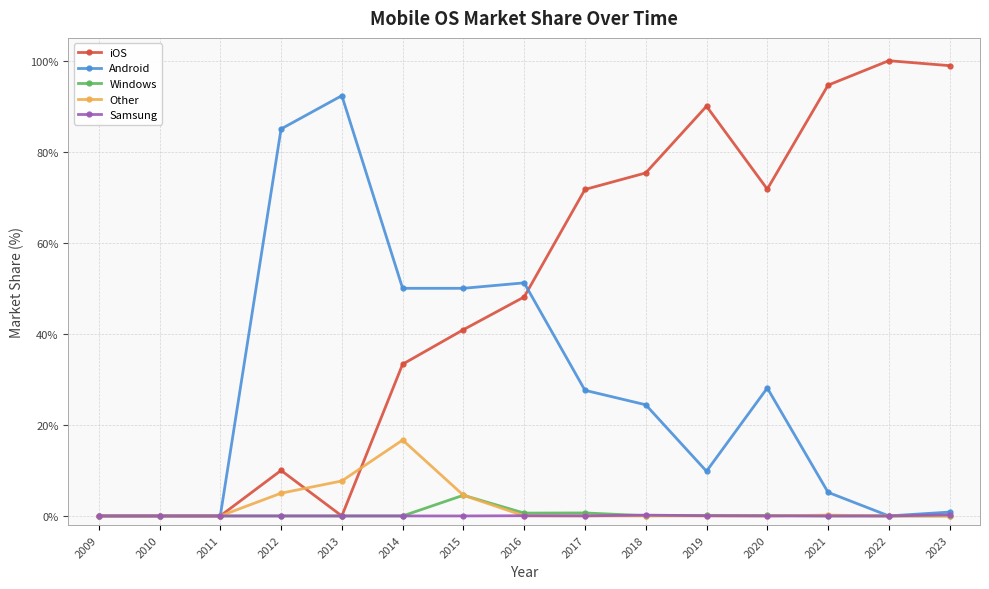

Which series has the largest total across all categories?

iOS